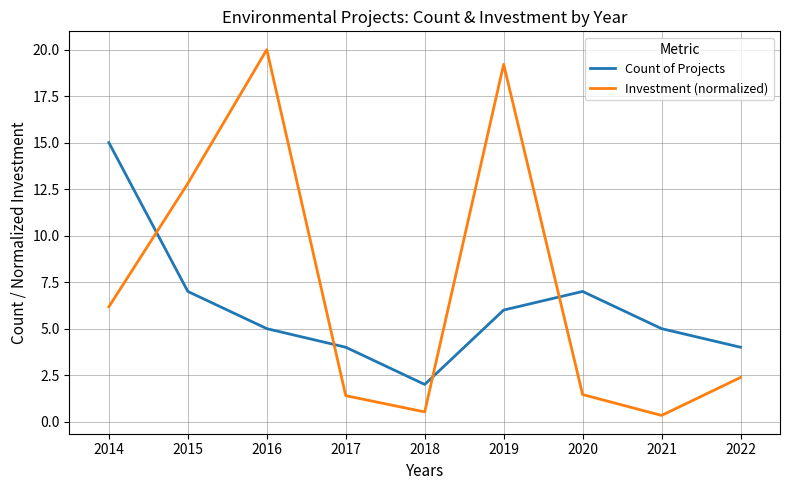

What is the sum of all Investment (normalized) values?

64.3